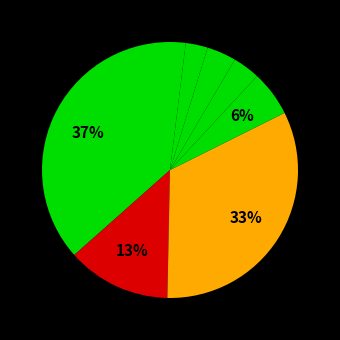

Which category has the smallest portion of the pie?

39